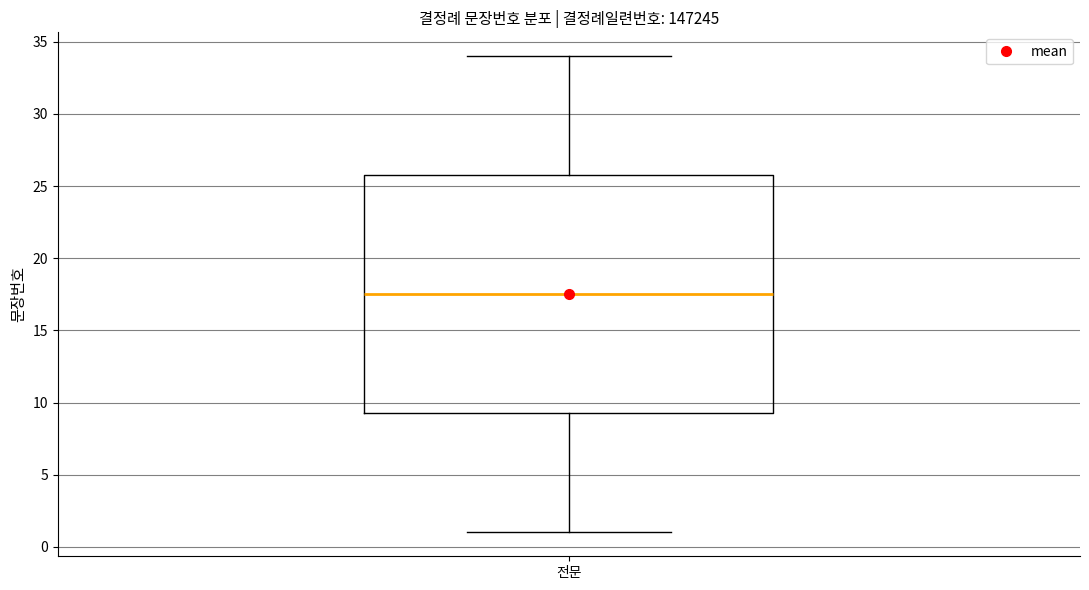

Read this box plot against the y-axis: the position of the median line, the range covered by the box, and the ends of both whiskers. The values are not printed on the chart, so give them approximately, as read against the axis.

median 17.5, box 9.5 to 26.0, whiskers 1.0 to 34.0